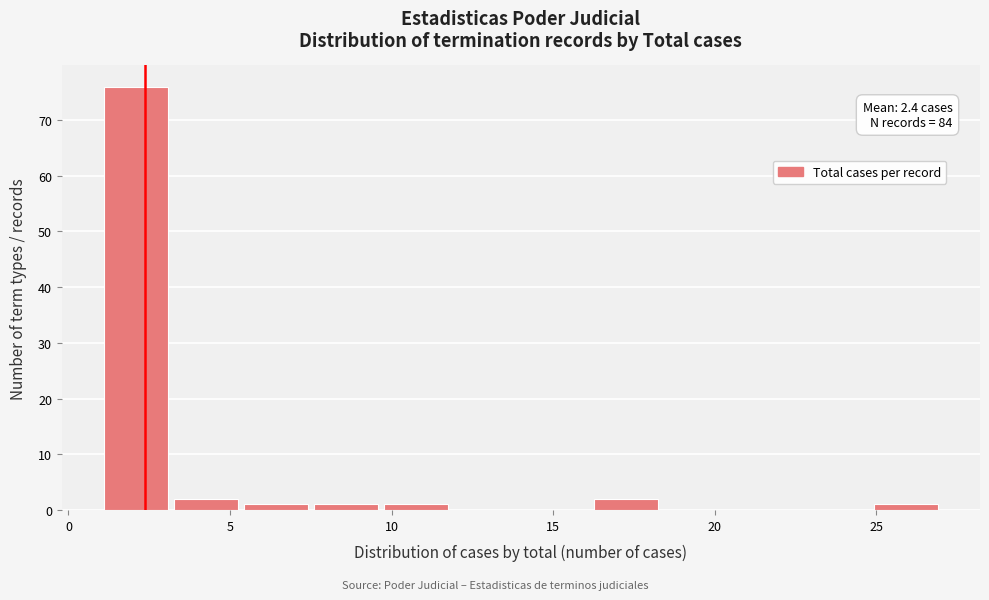

Over which range of the x-axis is the bar tallest?

1.0 to 3.0